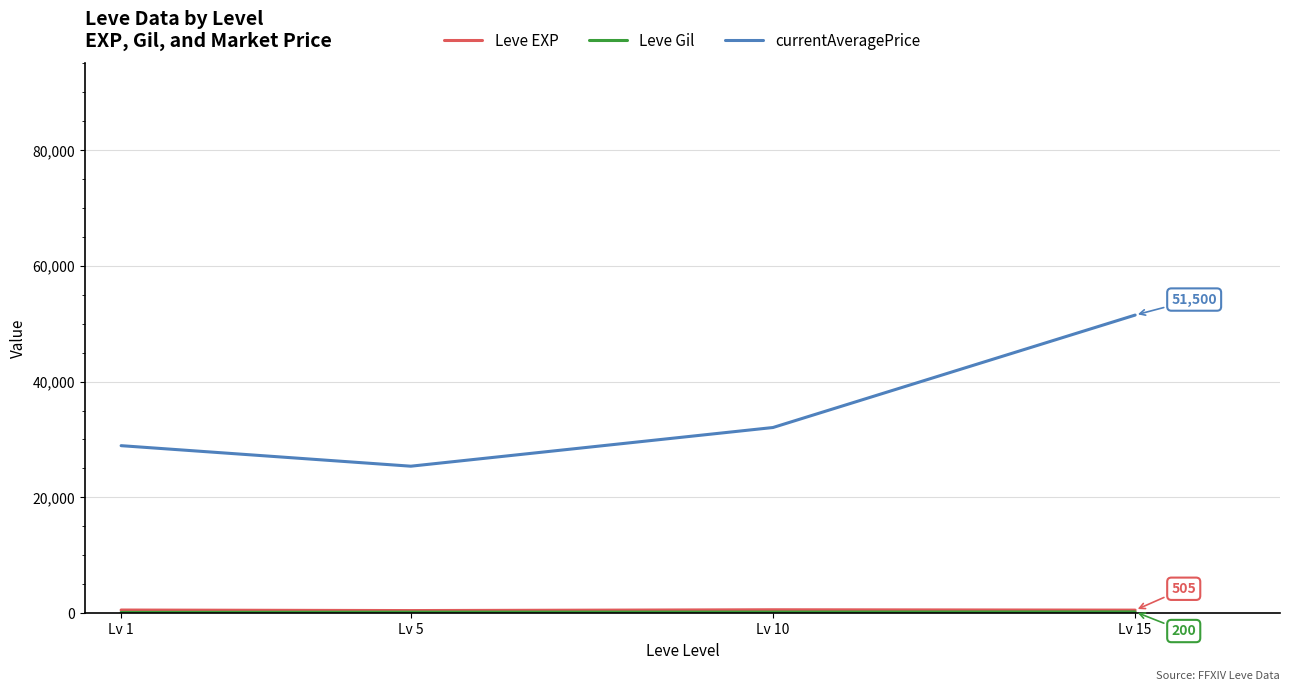

Which series has the widest spread of values?

currentAveragePrice